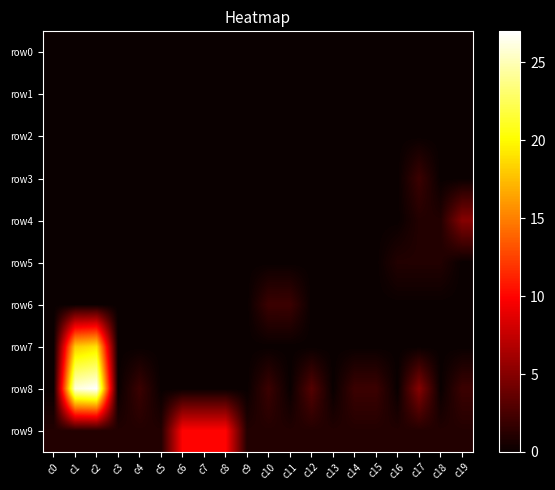

Reading right to left, transcribe all the data shown in this chart.

row0: c19=0	c18=0	c17=0	c16=0	c15=0	c14=0	c13=0	c12=0	c11=0	c10=0	c9=0	c8=0	c7=0	c6=0	c5=0	c4=0	c3=0	c2=0	c1=0	c0=0
row1: c19=0	c18=0	c17=0	c16=0	c15=0	c14=0	c13=0	c12=0	c11=0	c10=0	c9=0	c8=0	c7=0	c6=0	c5=0	c4=0	c3=0	c2=0	c1=0	c0=0
row2: c19=0	c18=0	c17=0	c16=0	c15=0	c14=0	c13=0	c12=0	c11=0	c10=0	c9=0	c8=0	c7=0	c6=0	c5=0	c4=0	c3=0	c2=0	c1=0	c0=0
row3: c19=0	c18=0	c17=2	c16=0	c15=0	c14=0	c13=0	c12=0	c11=0	c10=0	c9=0	c8=0	c7=0	c6=0	c5=0	c4=0	c3=0	c2=0	c1=0	c0=0
row4: c19=5	c18=1	c17=1	c16=0	c15=0	c14=0	c13=0	c12=0	c11=0	c10=0	c9=0	c8=0	c7=0	c6=0	c5=0	c4=0	c3=0	c2=0	c1=0	c0=0
row5: c19=0	c18=1	c17=1	c16=1	c15=0	c14=0	c13=0	c12=0	c11=0	c10=0	c9=0	c8=0	c7=0	c6=0	c5=0	c4=0	c3=0	c2=0	c1=0	c0=0
row6: c19=0	c18=0	c17=0	c16=0	c15=0	c14=0	c13=0	c12=0	c11=2	c10=2	c9=0	c8=0	c7=0	c6=0	c5=0	c4=0	c3=0	c2=0	c1=0	c0=0
row7: c19=0	c18=0	c17=0	c16=0	c15=0	c14=0	c13=0	c12=0	c11=0	c10=0	c9=0	c8=0	c7=0	c6=0	c5=0	c4=0	c3=0	c2=19	c1=18	c0=0
row8: c19=2	c18=0	c17=5	c16=0	c15=2	c14=2	c13=0	c12=3	c11=0	c10=2	c9=0	c8=0	c7=0	c6=0	c5=0	c4=2	c3=0	c2=27	c1=26	c0=0
row9: c19=1	c18=1	c17=1	c16=1	c15=1	c14=1	c13=1	c12=1	c11=1	c10=1	c9=1	c8=10	c7=10	c6=10	c5=1	c4=1	c3=1	c2=1	c1=1	c0=1